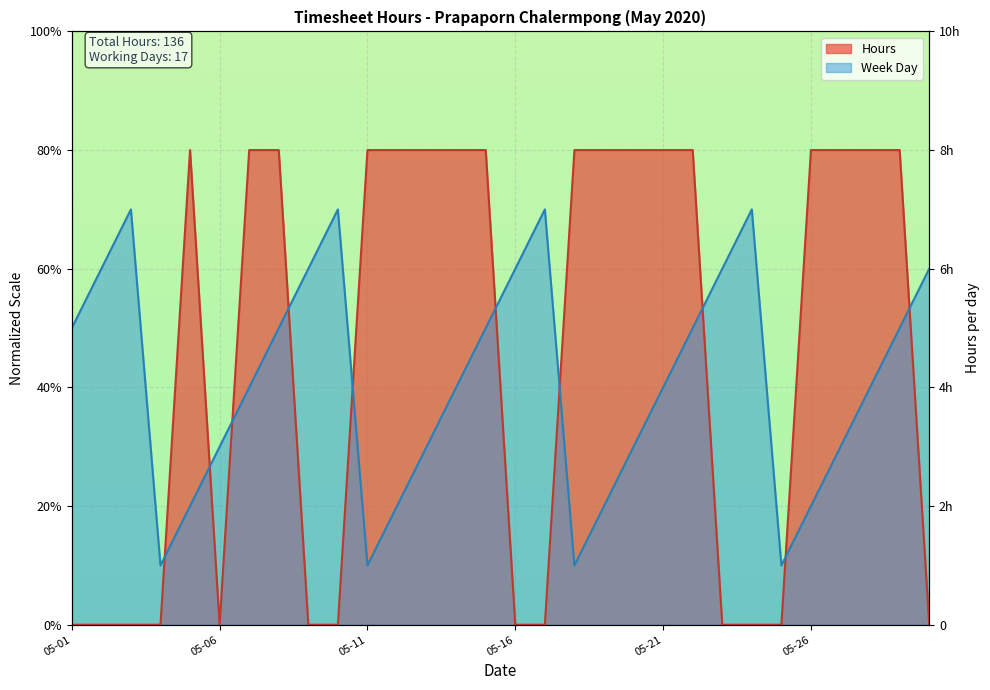

At which category does the chart reach its minimum across all series?

2020-05-01